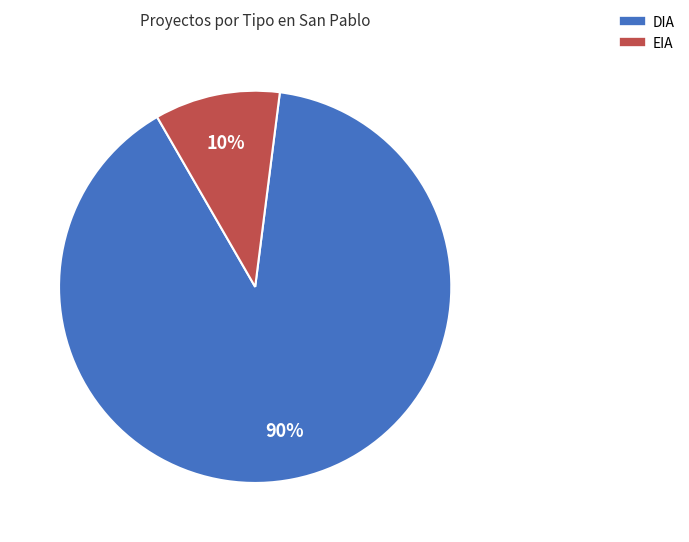

Rank the categories by value from lowest to highest.

EIA, DIA